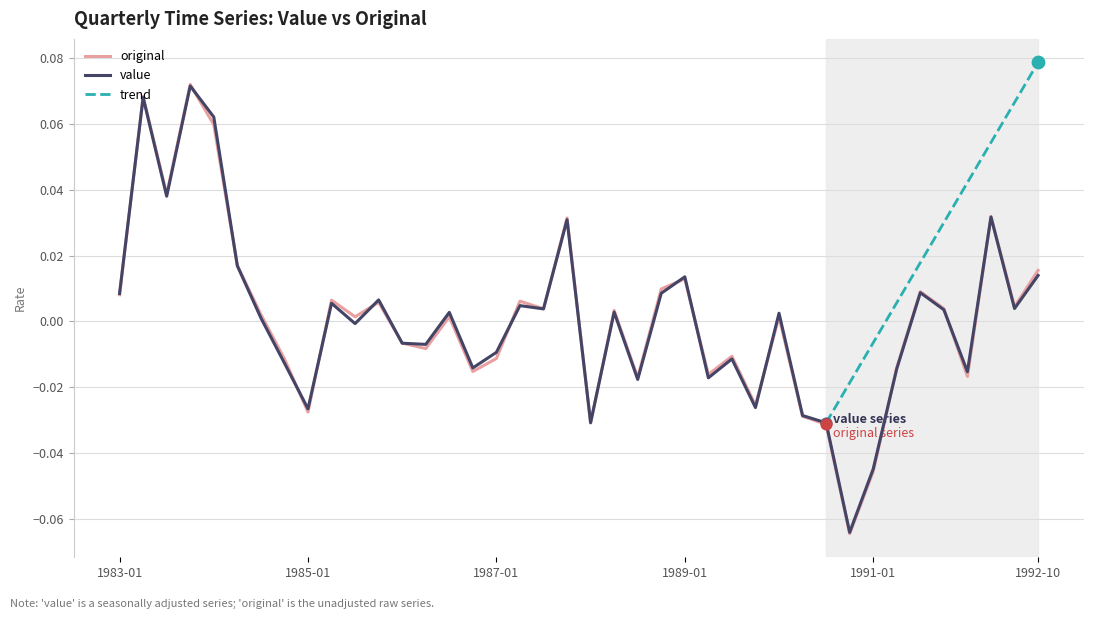

At which category is the sum across all series the highest?

1983-10-01